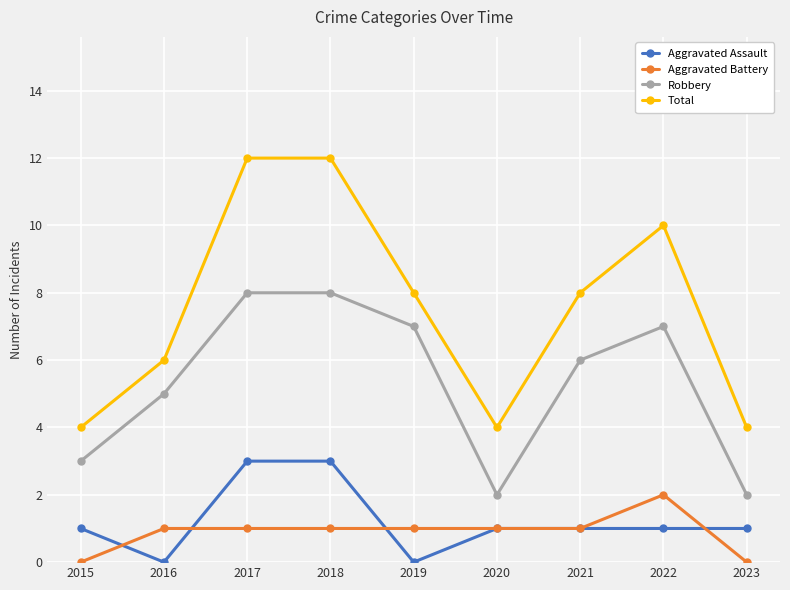

What is the value of the Total point at the 3rd from the left?

12